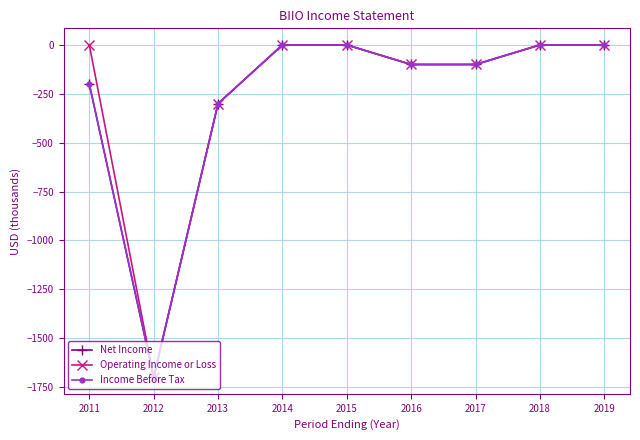

Reading right to left, what are all the values shown in this chart?

Net Income: 0	0	-100	-100	0	0	-300	-1700	-200
Operating Income or Loss: 0	0	-100	-100	0	0	-300	-1700	0
Income Before Tax: 0	0	-100	-100	0	0	-300	-1700	-200